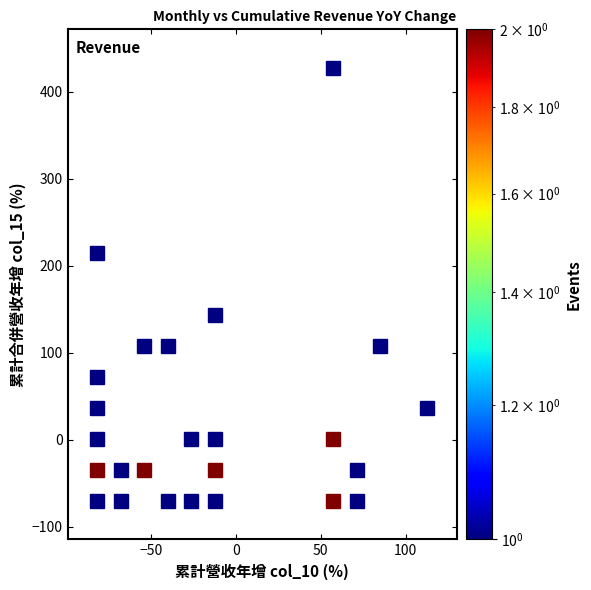

What is the range of X values (max minus min)?

208.3